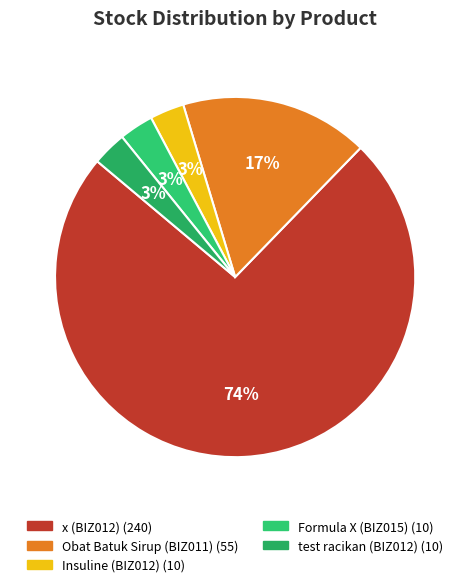

To the nearest percent, what is the average slice percentage?

20%